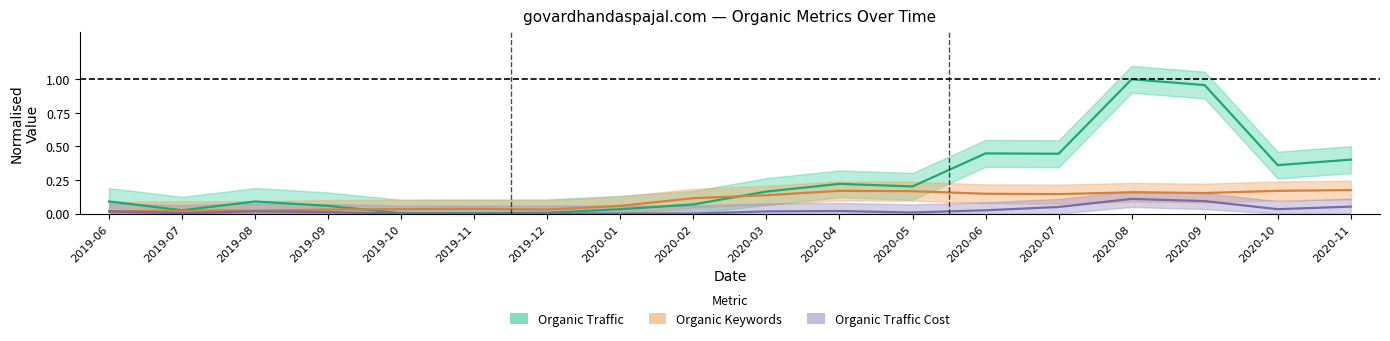

What is the label of the 8th point from the right?

2020-04